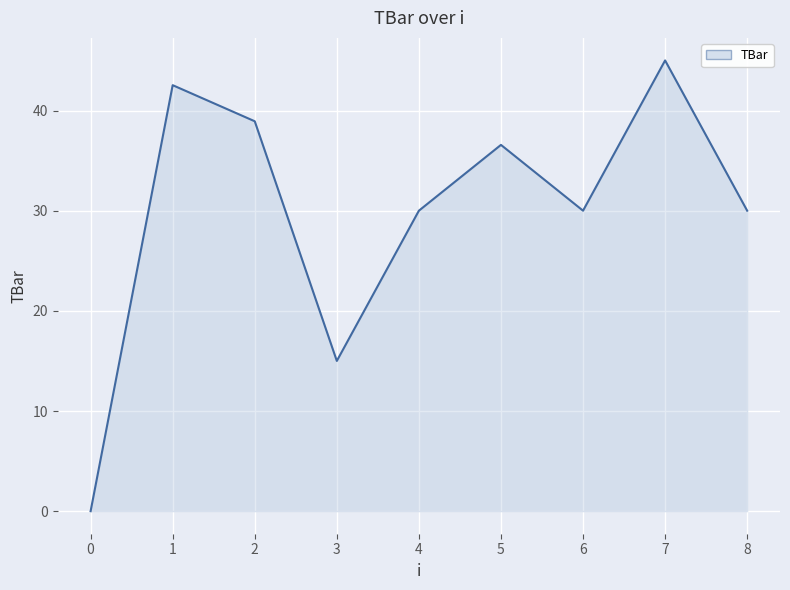

The chart shows a value of 44.6 at 8. True or false?

False